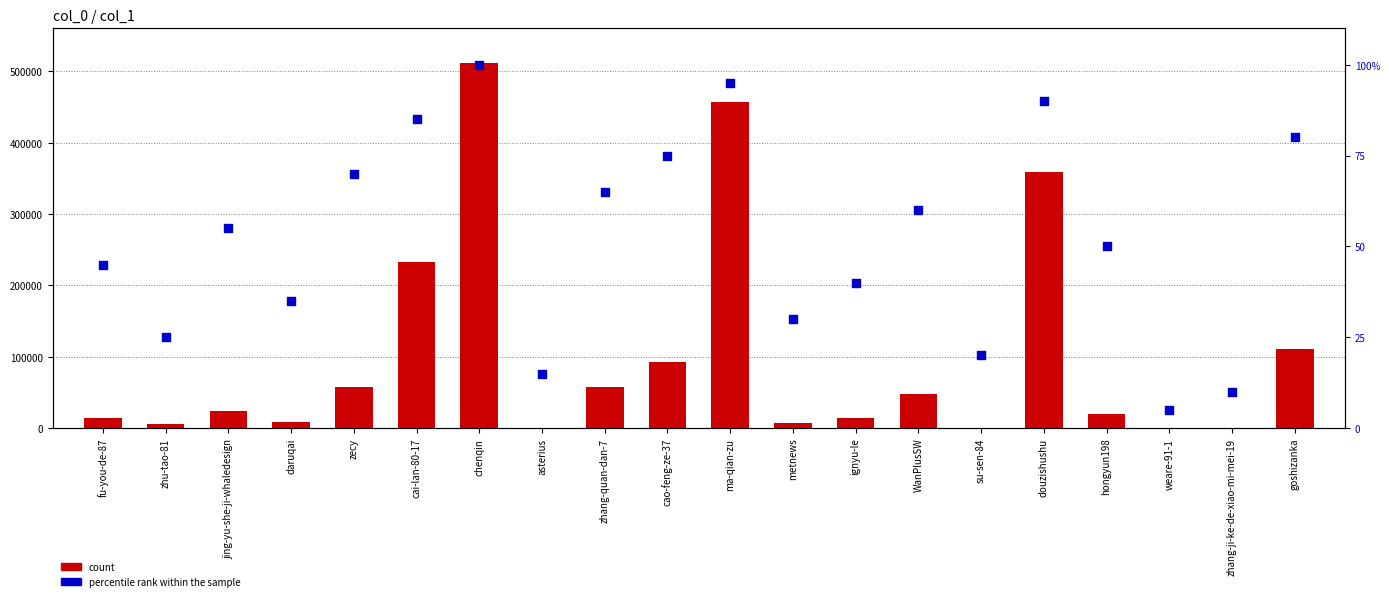

Is the value of count at WanPlusSW greater than the value of percentile rank within the sample at WanPlusSW?

Yes